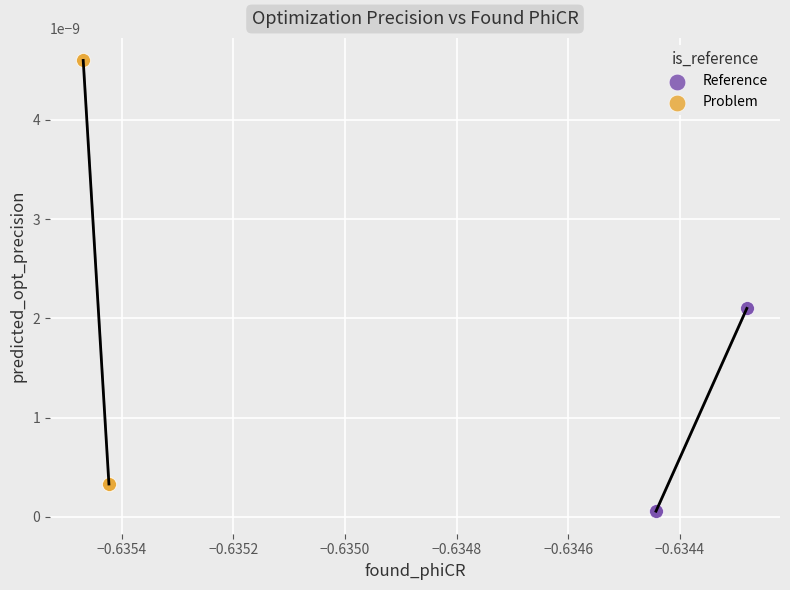

What are all the series names shown in the legend?

Reference, Problem